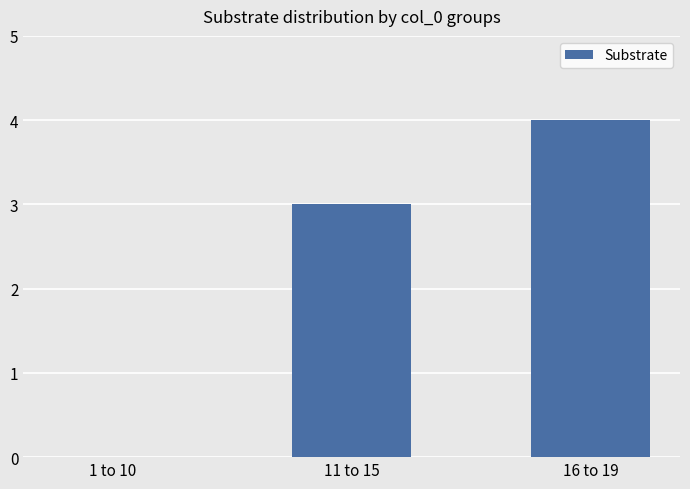

Reading right to left, list all the values displayed in this chart.

16 to 19=4	11 to 15=3	1 to 10=0